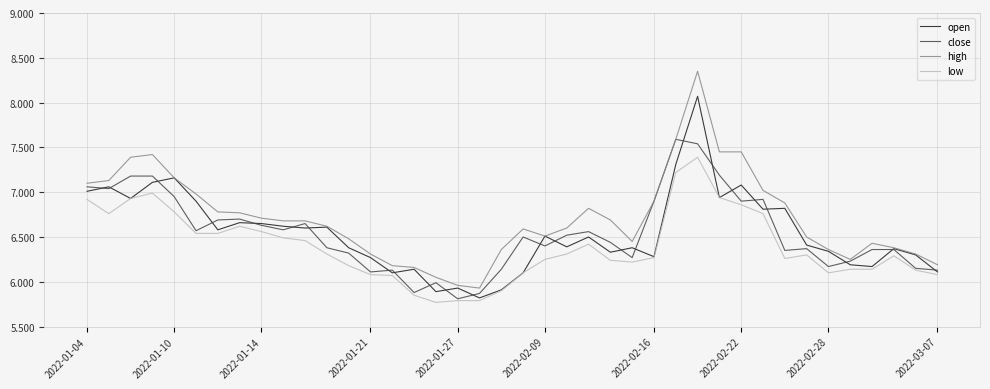

Which series has the largest range (max minus min)?

high